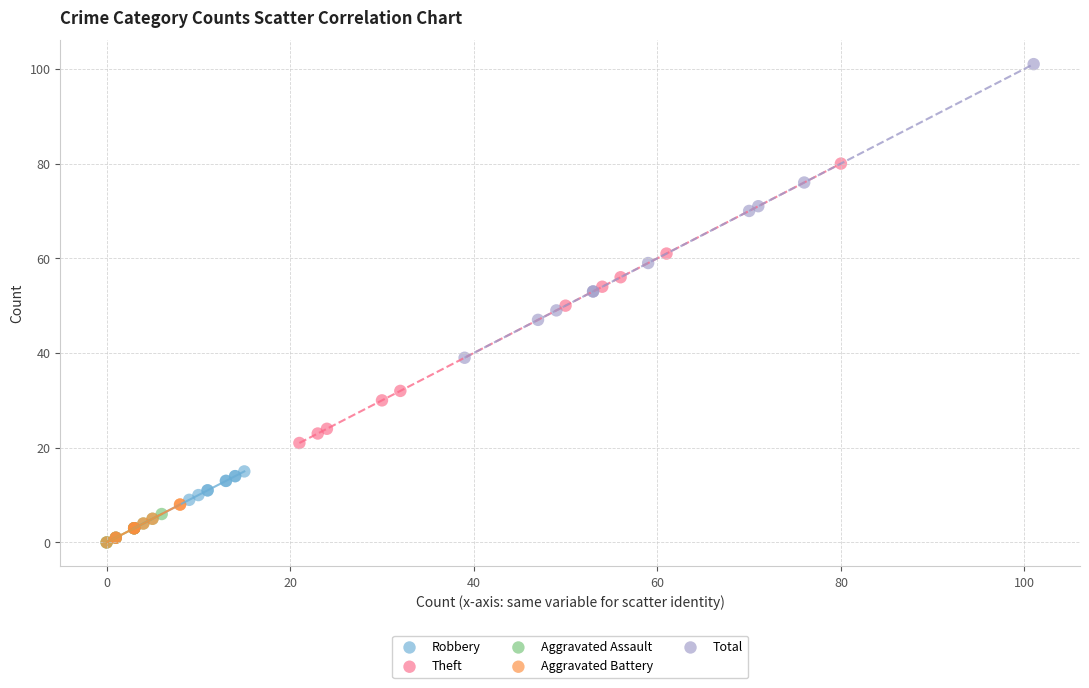

Which series reaches the maximum Y coordinate?

Total